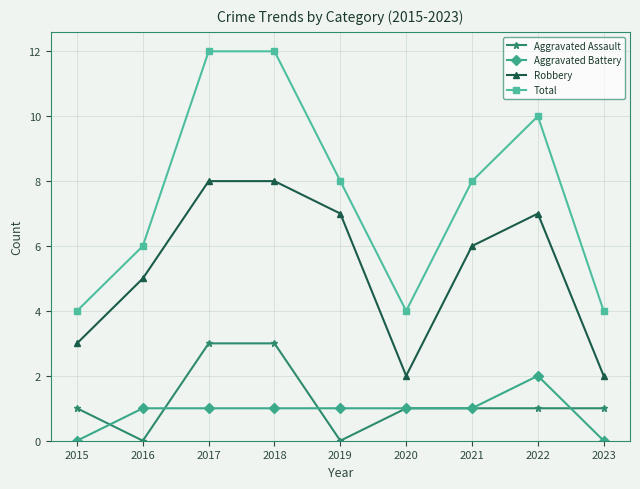

True or false: Robbery has more than 0 interior local peaks.

True